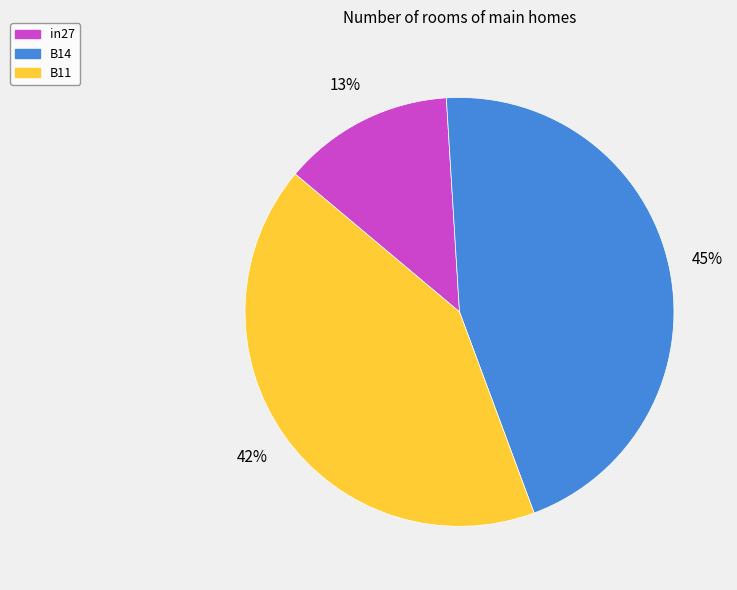

To the nearest percent, what is the difference between the in27 and B11 slice percentages?

29%